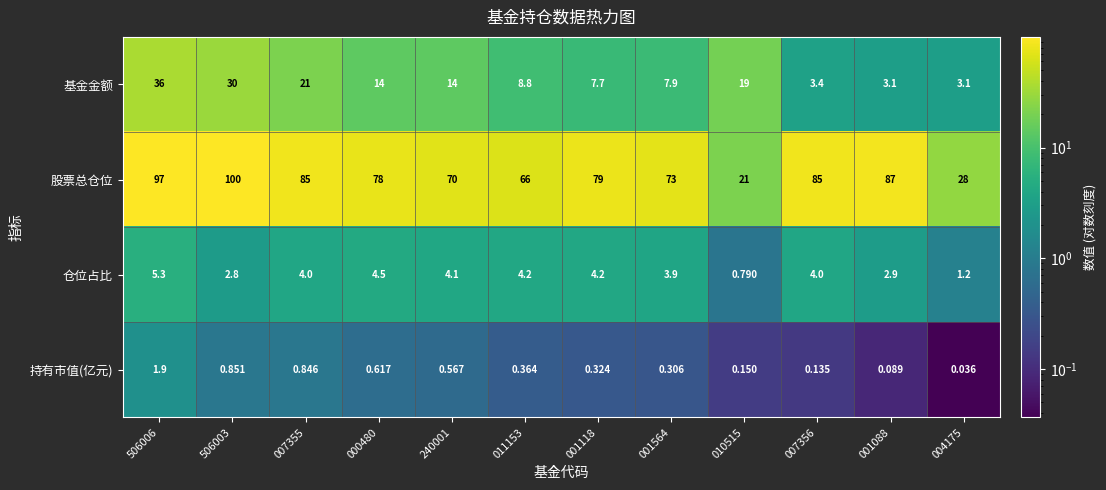

Rank the series at 506006 from highest to lowest value.

股票总仓位, 基金金额, 仓位占比, 持有市值(亿元)